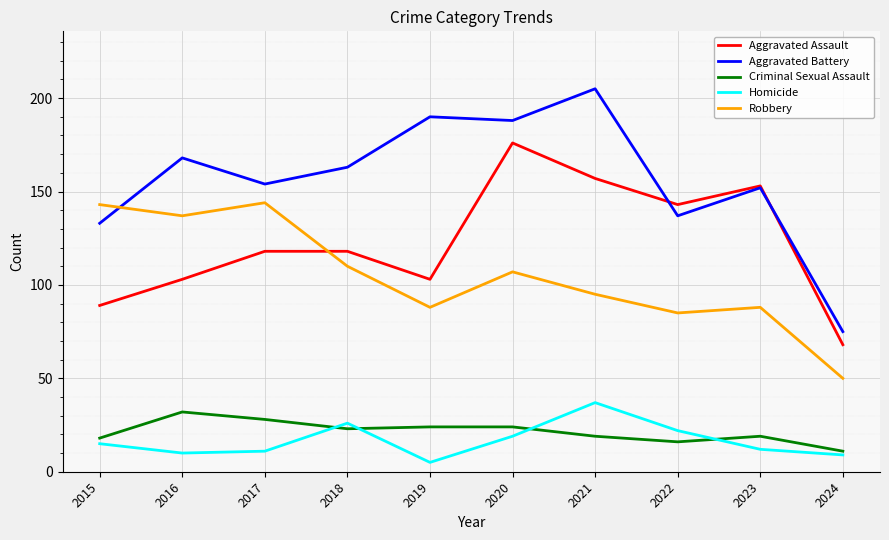

What is the difference between the second highest and second lowest values in the Aggravated Battery series?

57